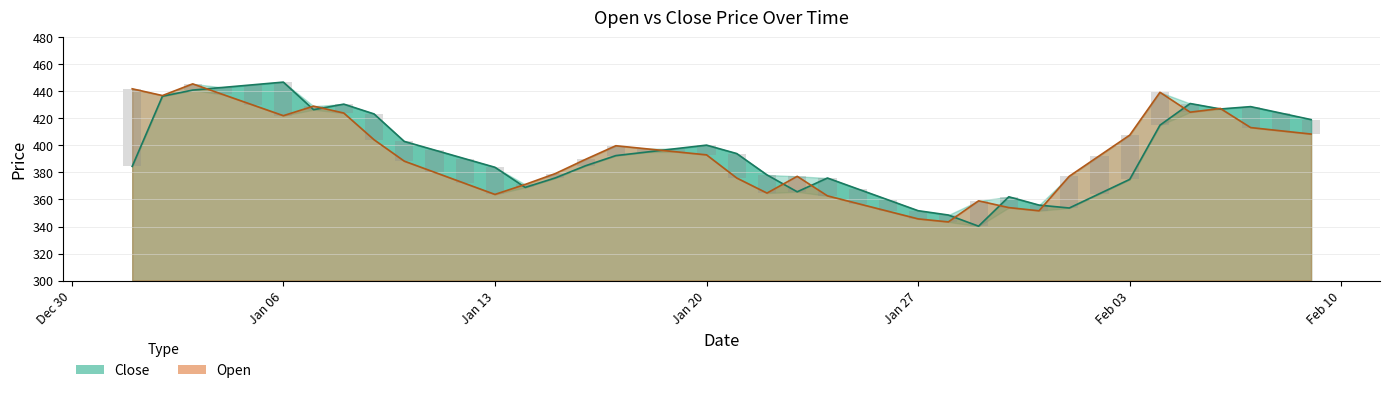

What is the spread (max minus min) of values at 2025-01-01?

57.4